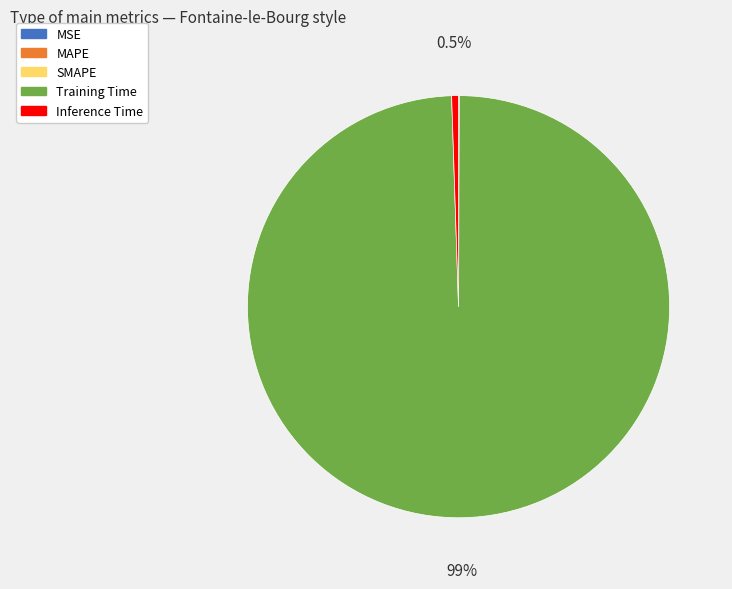

Does any single category account for the majority?

Yes